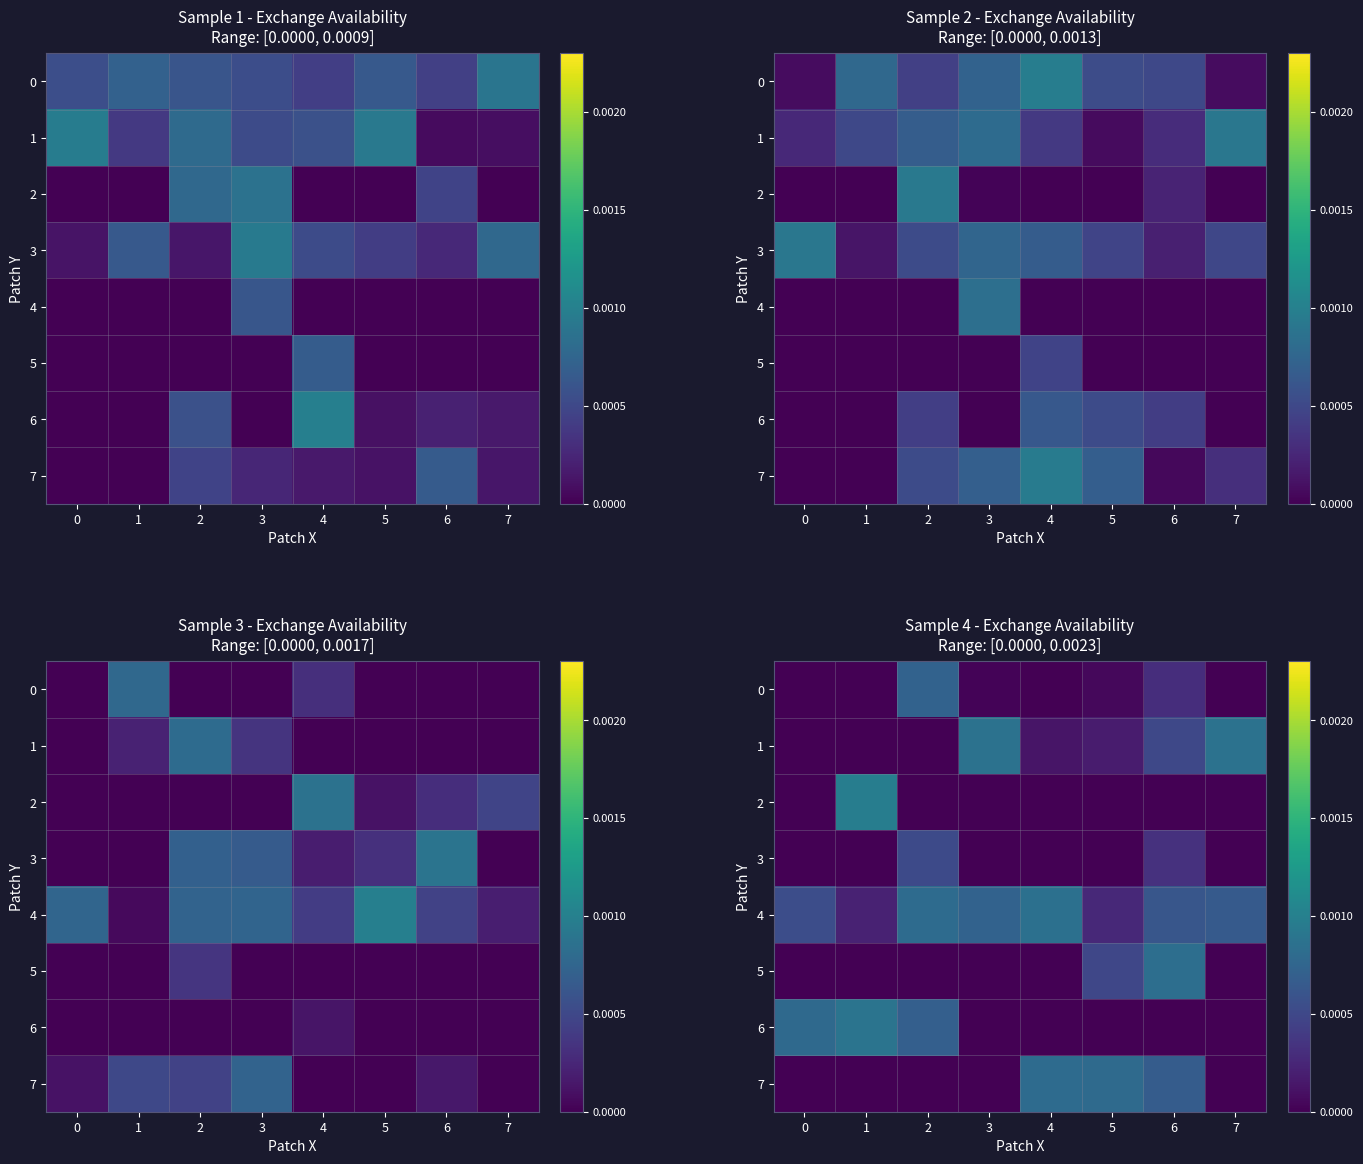

Is it true that row_2 equals -0.0 at 2?

False